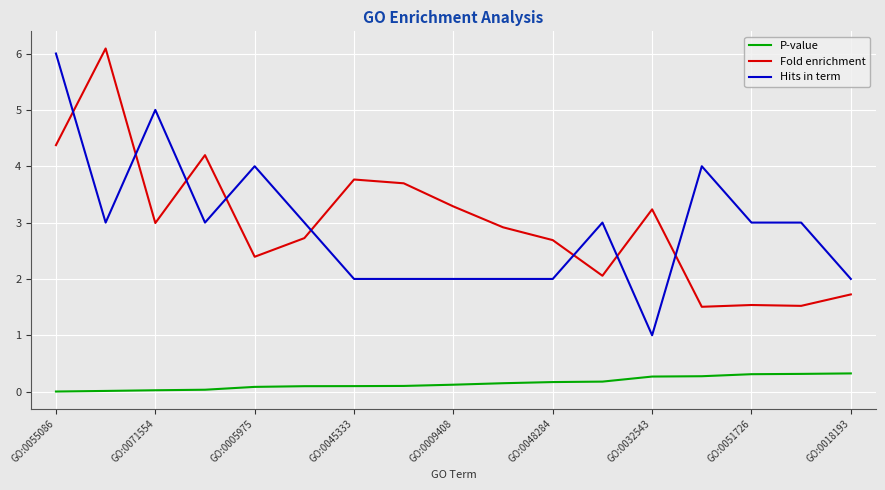

True or false: Hits in term and P-value cross at least once.

False